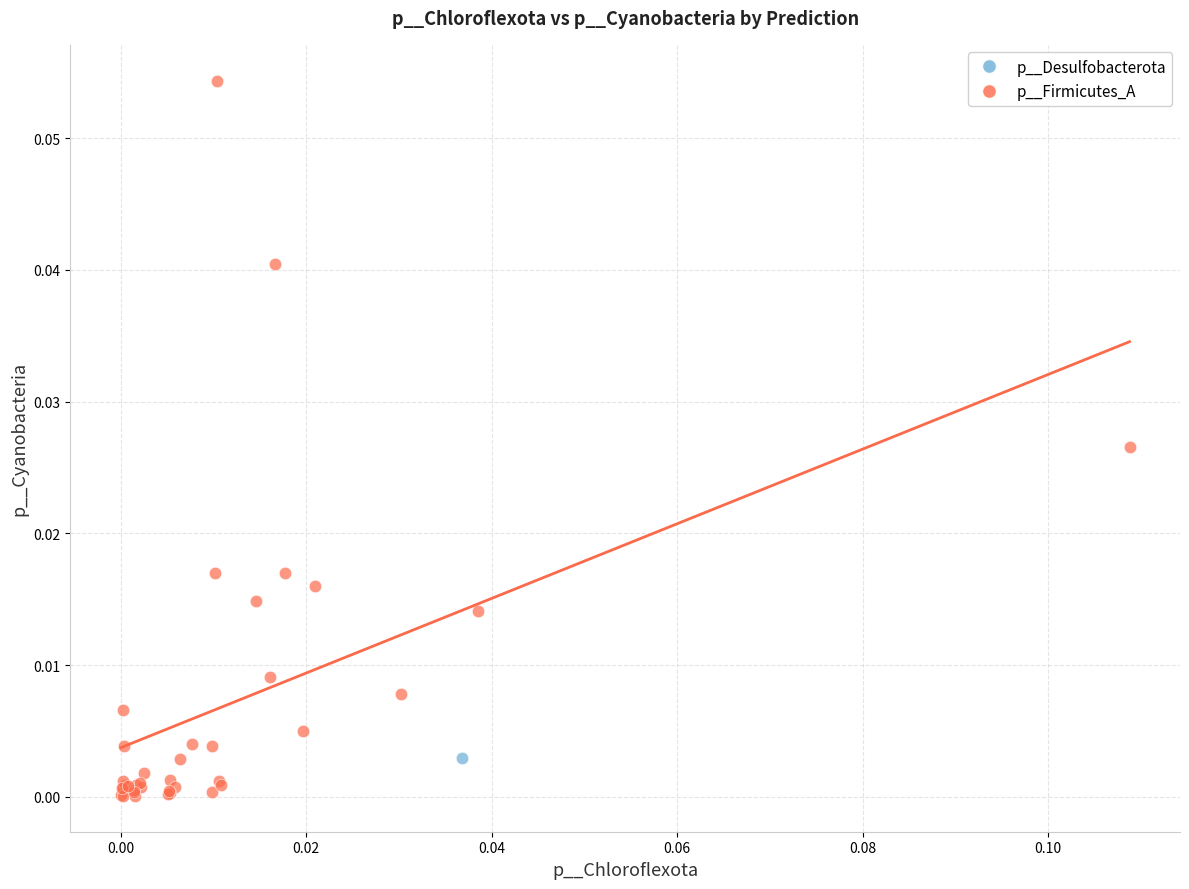

What are all the series names shown in the legend?

p__Desulfobacterota, p__Firmicutes_A